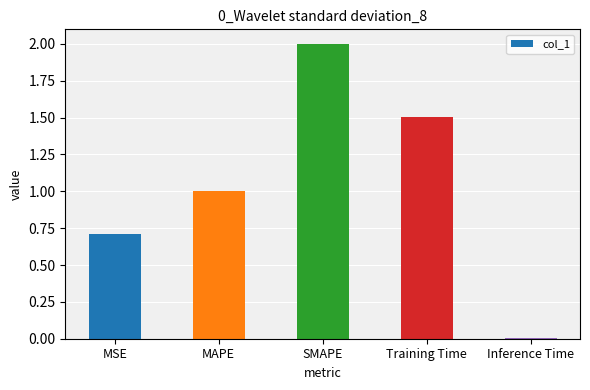

What is the difference between the maximum and minimum values?

2.0